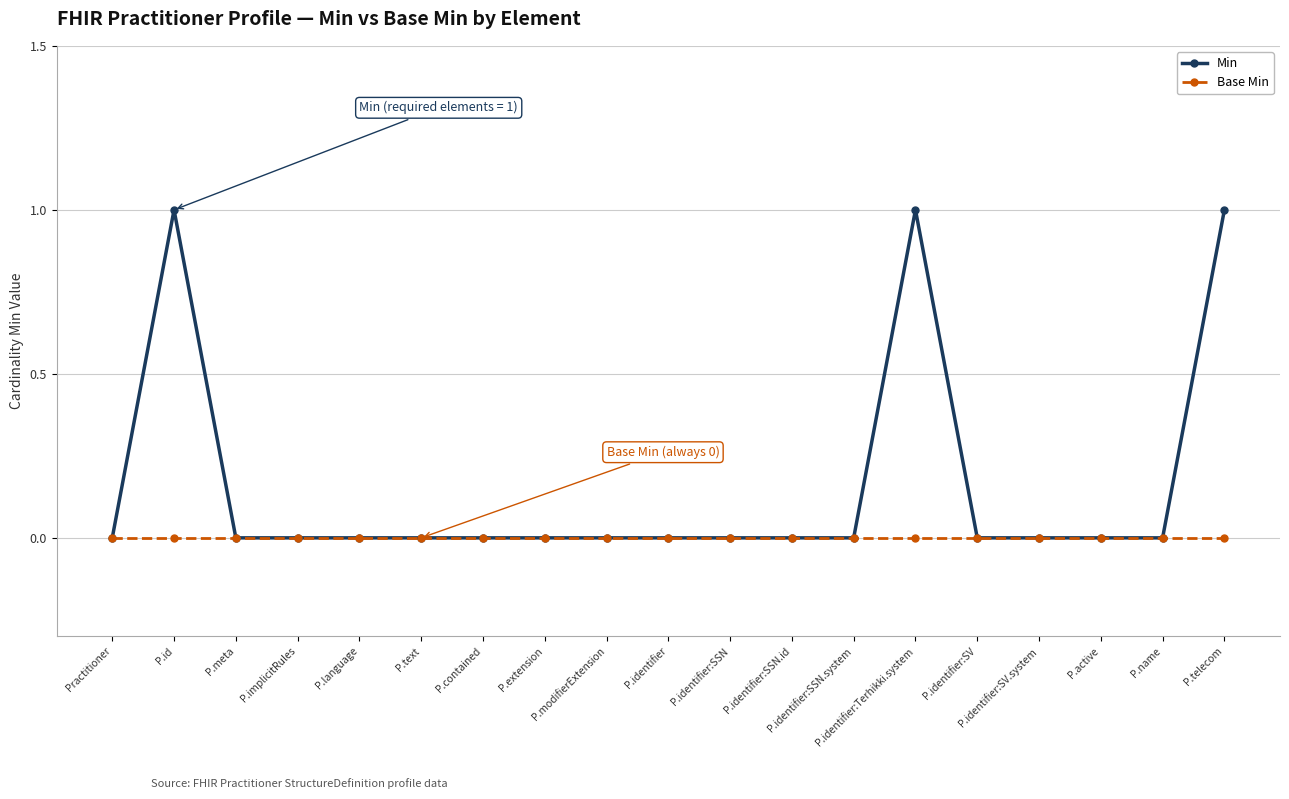

Which series has the widest spread of values?

Min